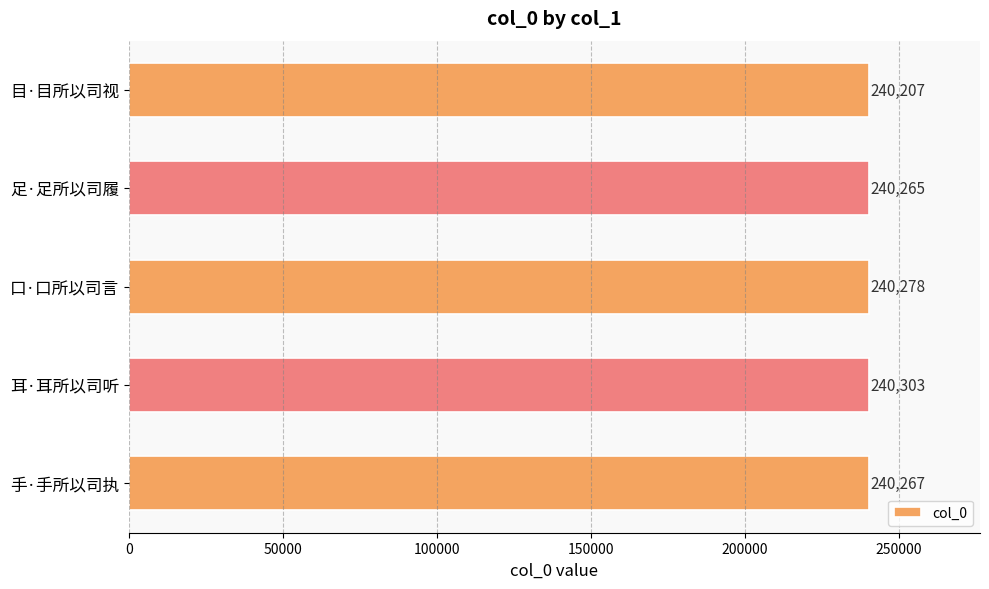

List the labels in order of value, smallest first.

目·目所以司视, 足·足所以司履, 手·手所以司执, 口·口所以司言, 耳·耳所以司听